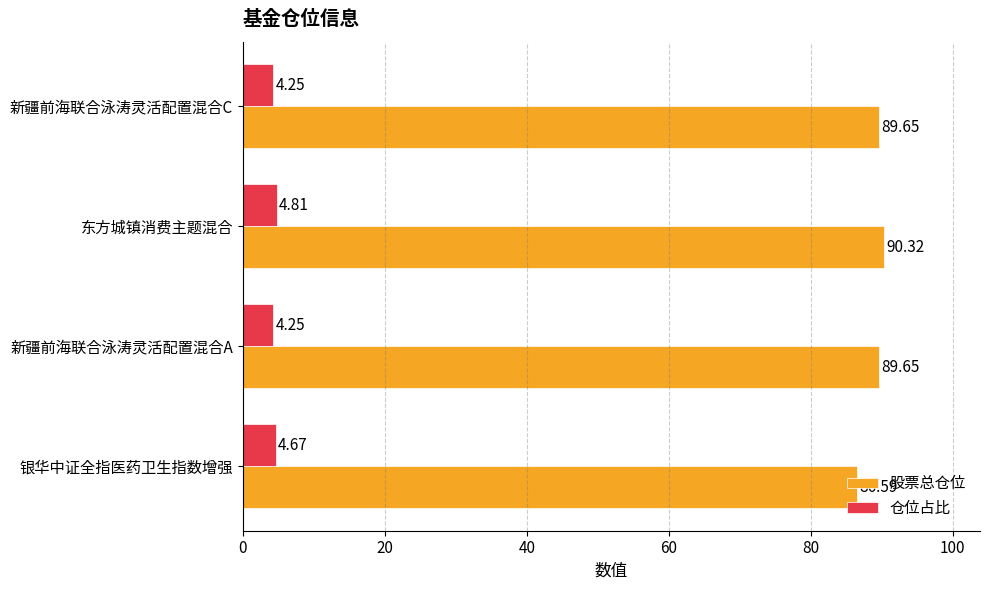

What is the difference between the highest and lowest values at 东方城镇消费主题混合?

85.5